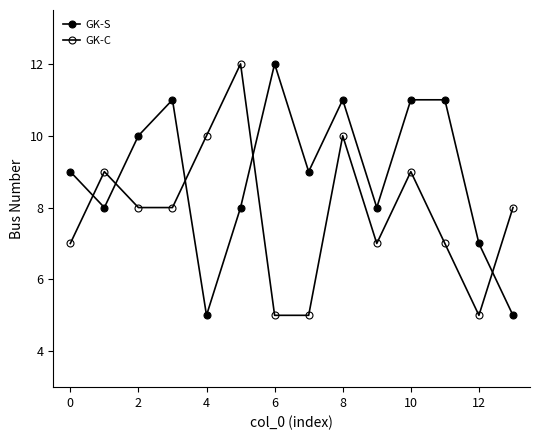

Does the chart have visible grid lines?

No